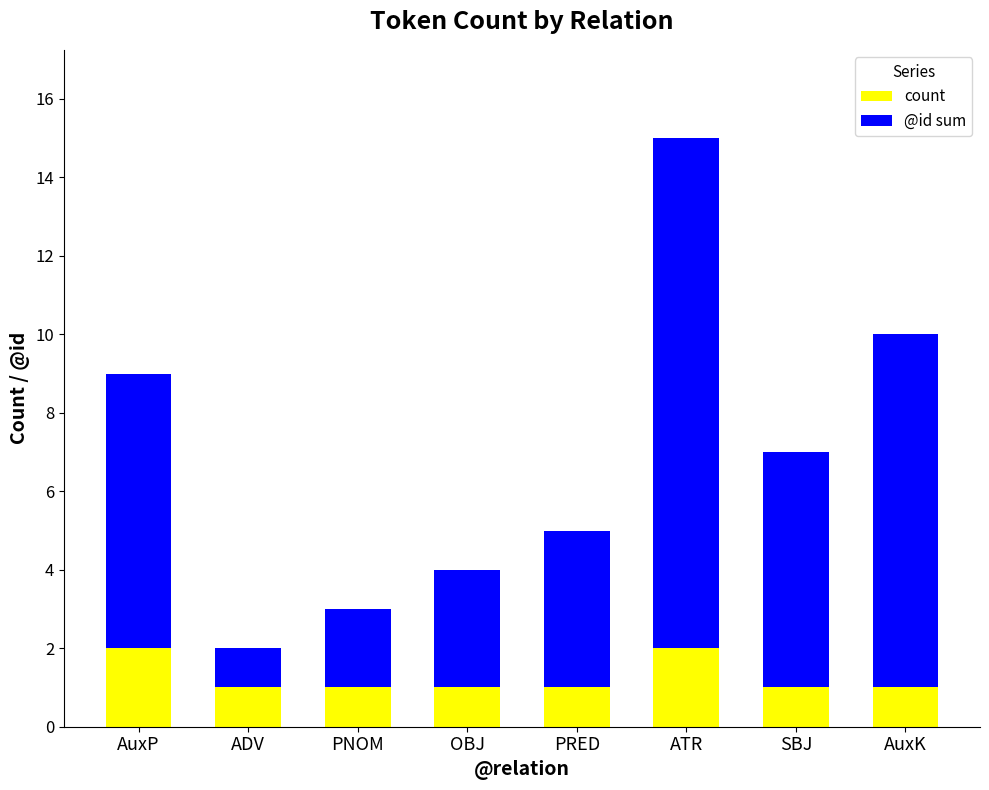

How many bars are there in total?

8